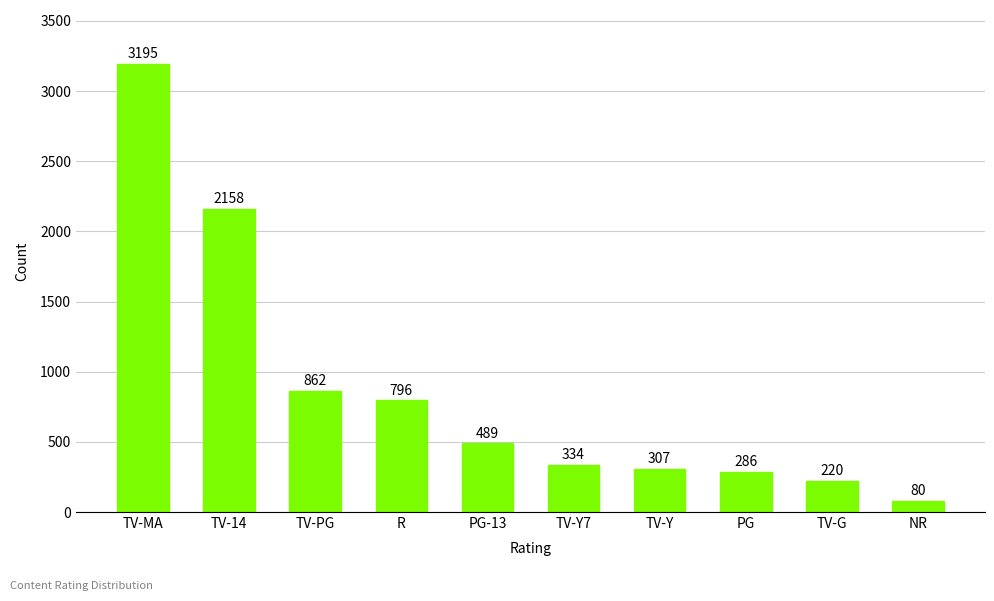

Which label corresponds to the largest value in the chart?

TV-MA